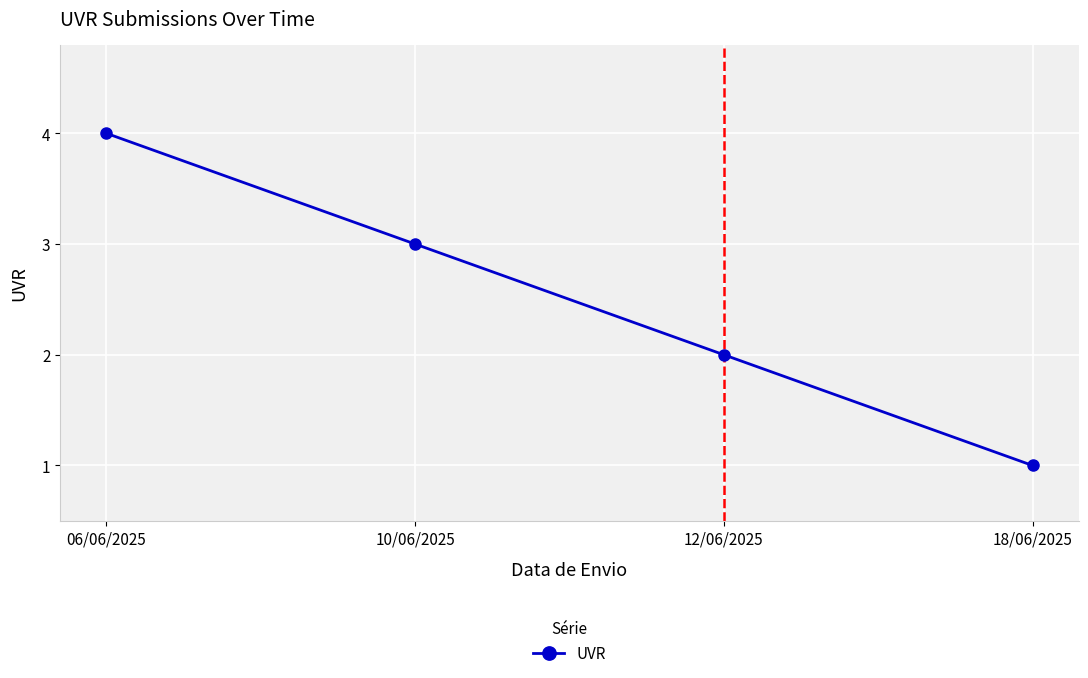

What is the approximate value at 06/06/2025?

4